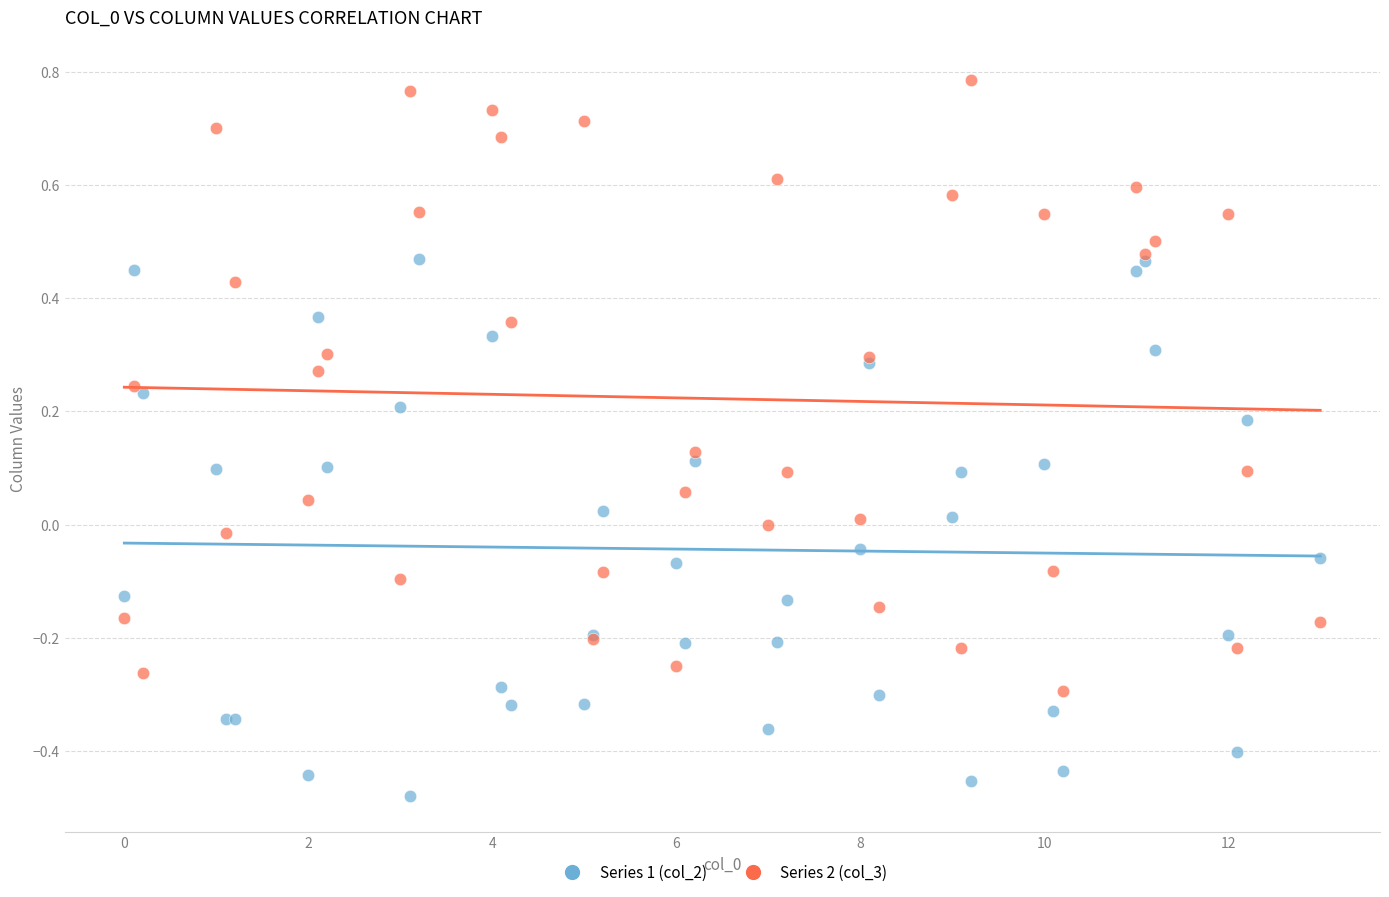

Which series reaches the minimum Y coordinate?

Series 1 (col_2)